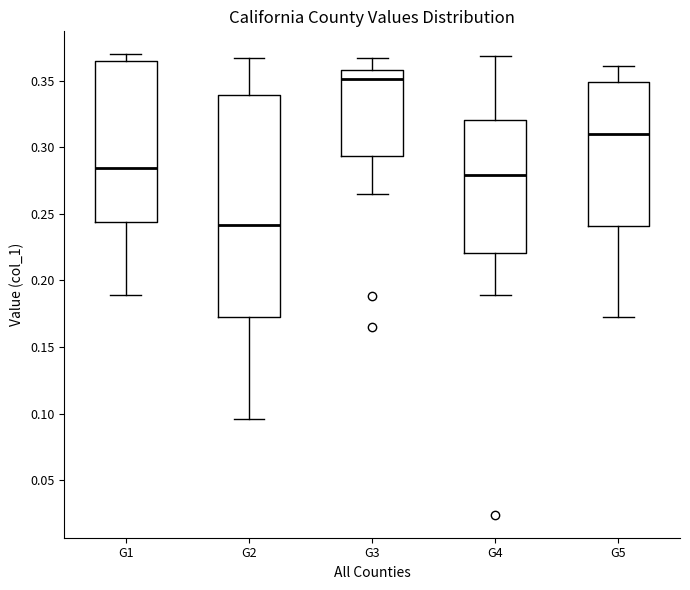

Reading left to right, read every box against the y-axis: the position of its median line, the range the box covers, and the ends of its whiskers. The values are not printed on the chart, so give them approximately, as read against the axis.

G1: median 0.285, box 0.245 to 0.365, whiskers 0.190 to 0.370
G2: median 0.240, box 0.175 to 0.340, whiskers 0.095 to 0.365
G3: median 0.350, box 0.295 to 0.360, whiskers 0.265 to 0.365
G4: median 0.280, box 0.220 to 0.320, whiskers 0.190 to 0.370
G5: median 0.310, box 0.240 to 0.350, whiskers 0.170 to 0.360